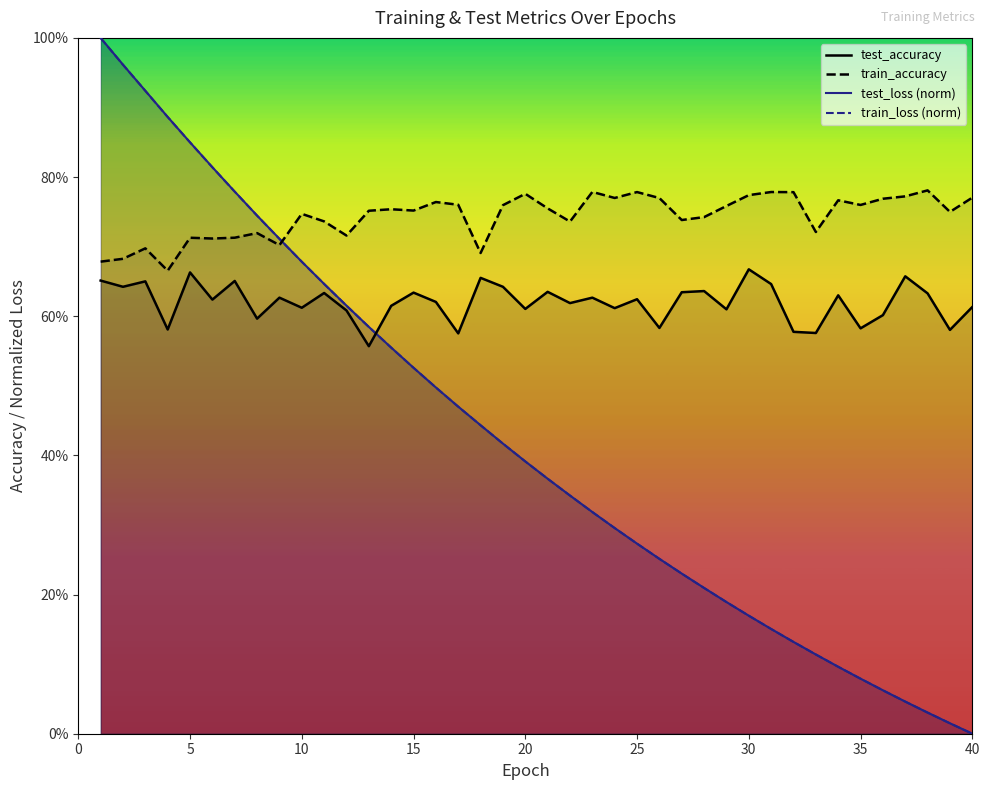

Does the chart display data point markers on the line(s)?

No